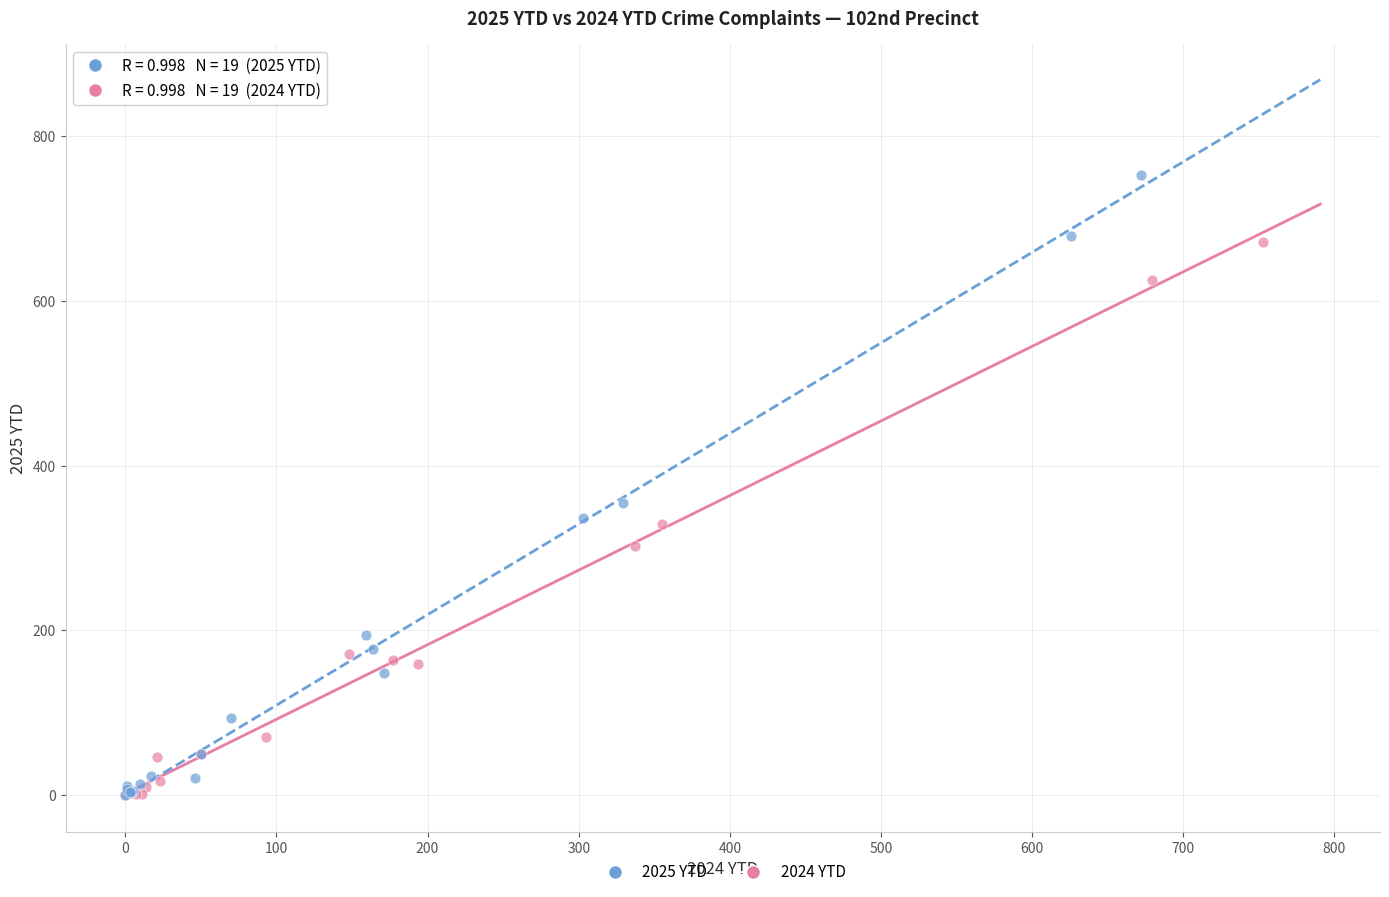

Which series contains the highest Y value?

2025 YTD